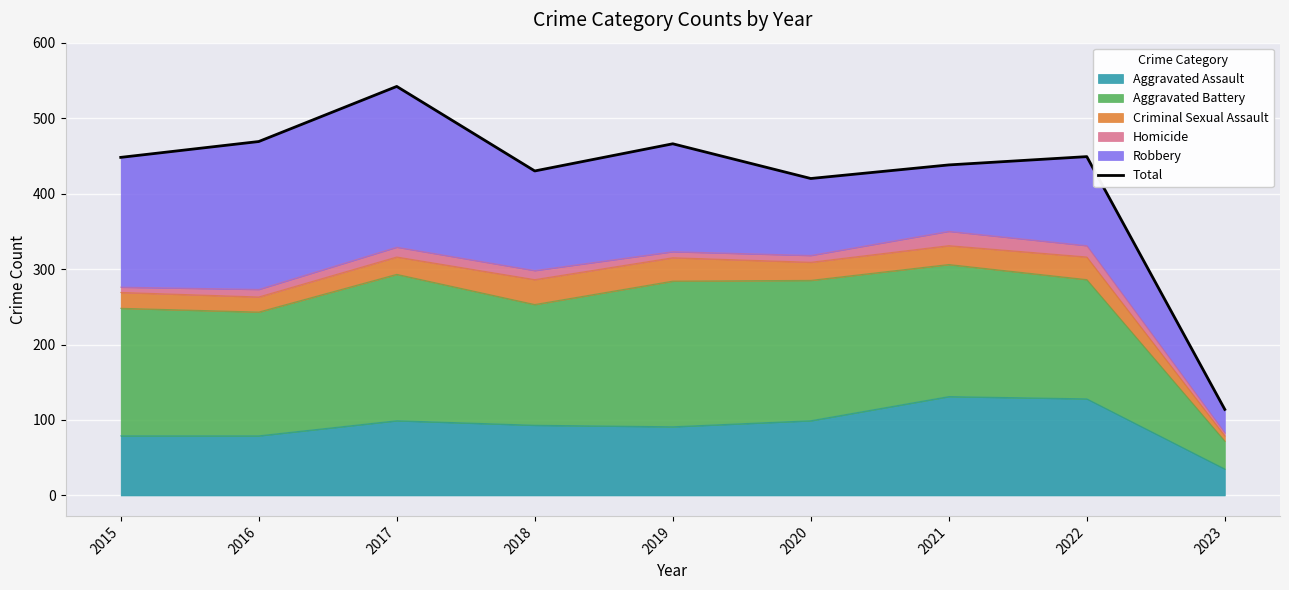

What is the change in value from 2018 to 2021?

+8